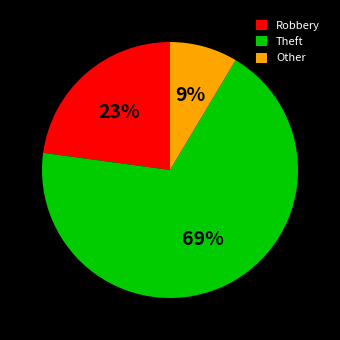

How many segments does this pie chart have?

3